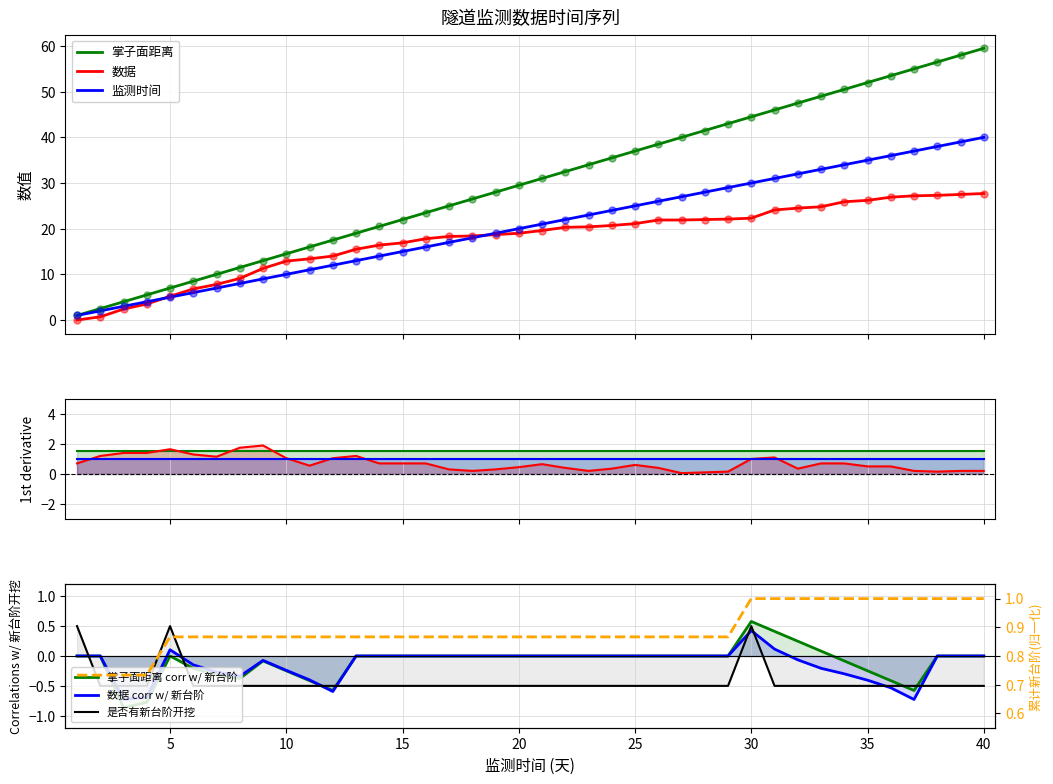

At how many categories does at least one series exceed 8?

35